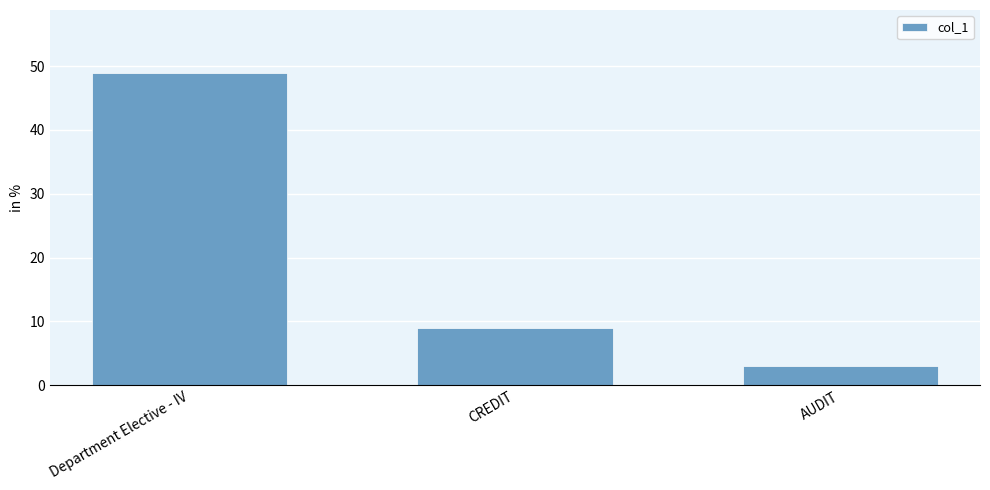

What position from the right is CREDIT?

2